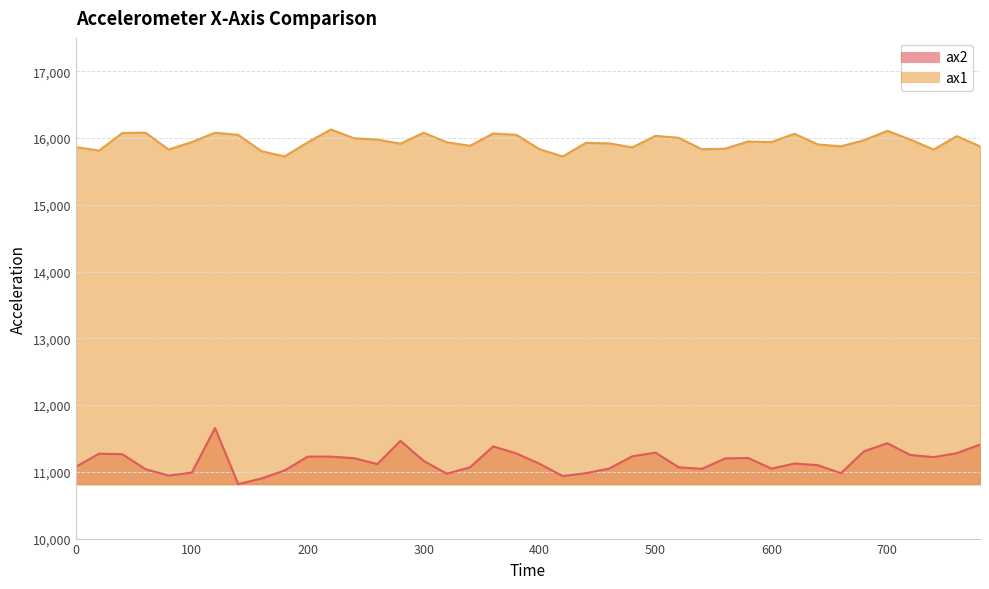

True or false: ax2 and ax1 cross at least once.

False